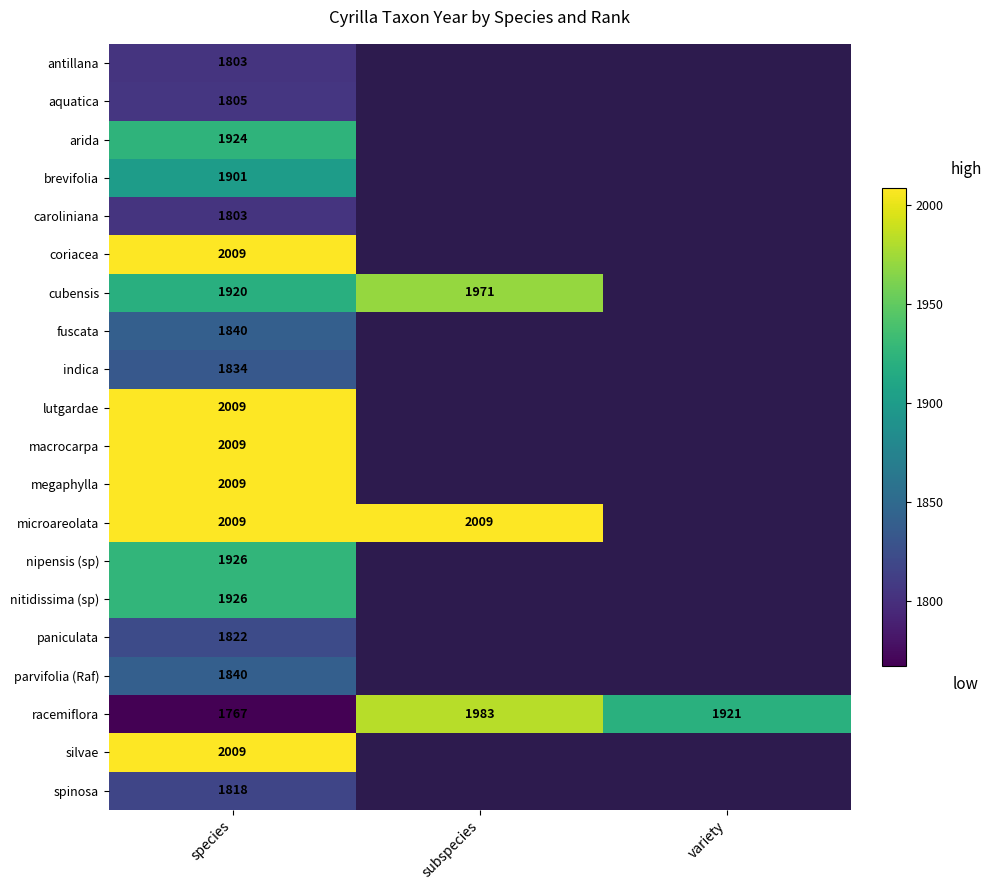

True or false: parvifolia (Raf) has a value of 829 at species.

False